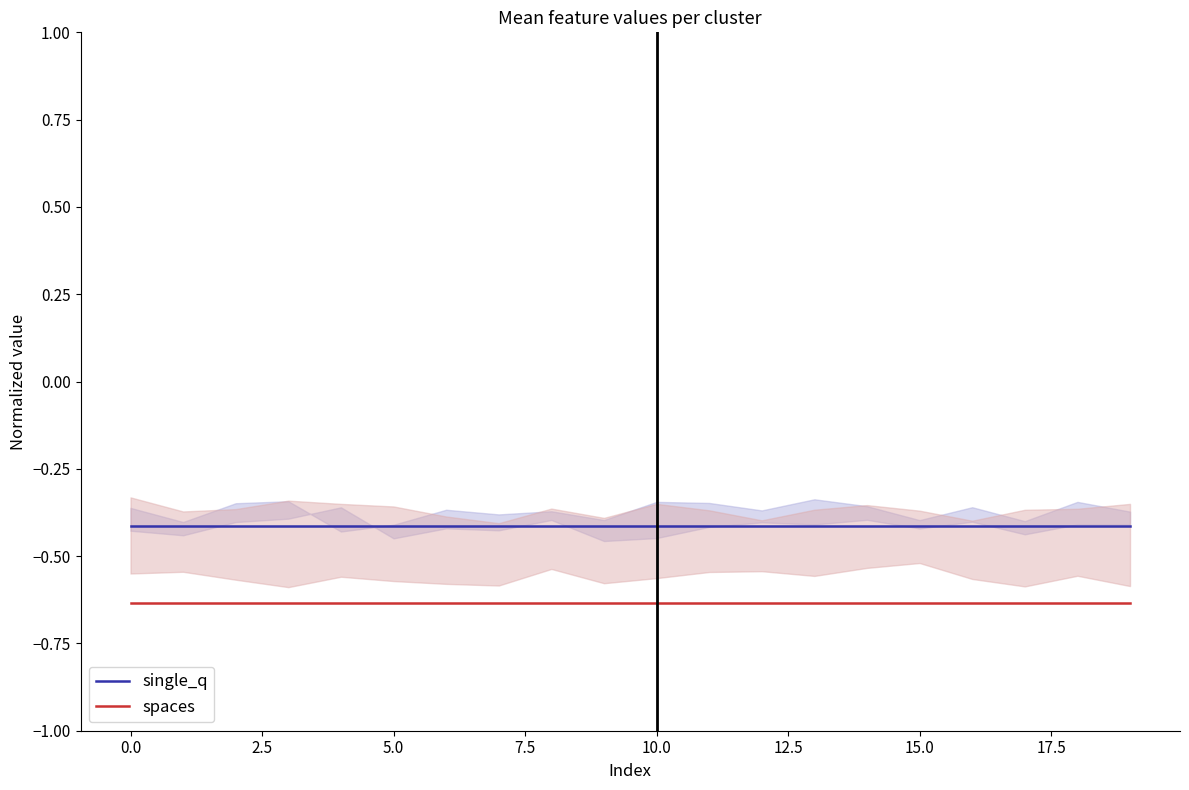

True or false: spaces and single_q intersect in this chart.

False